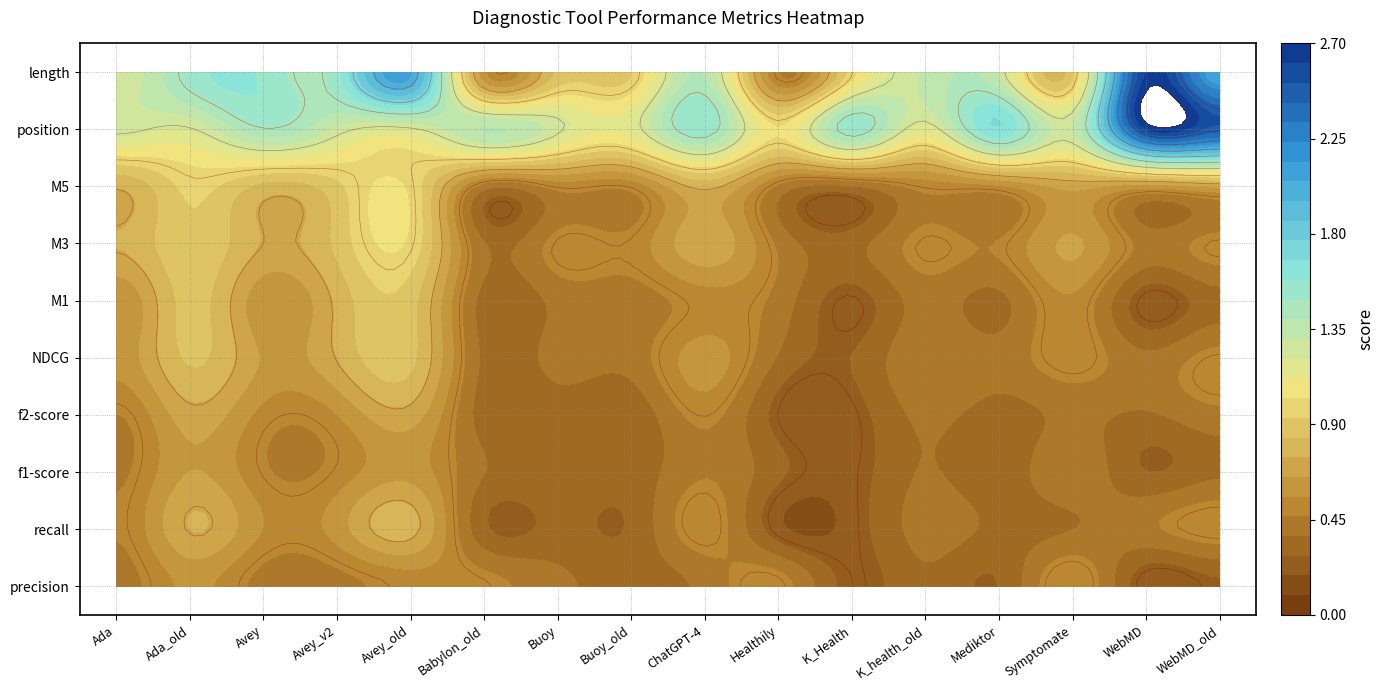

Which category has the highest value across all series?

WebMD